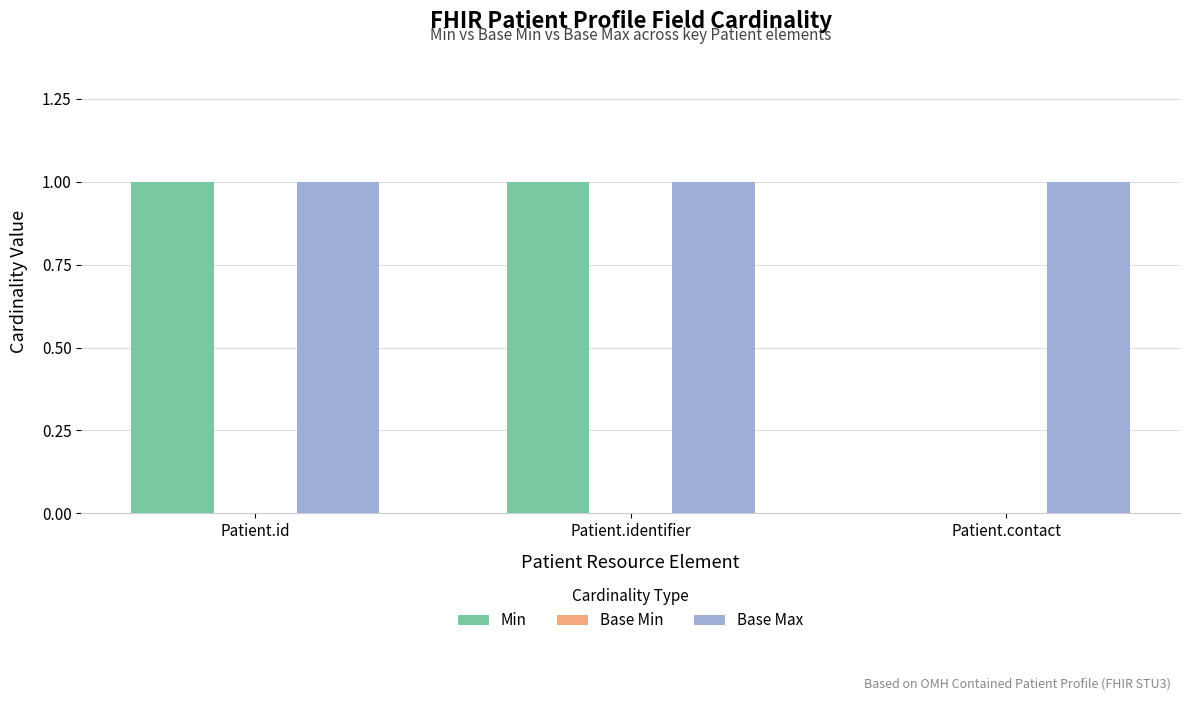

Count the number of data series in this chart.

2